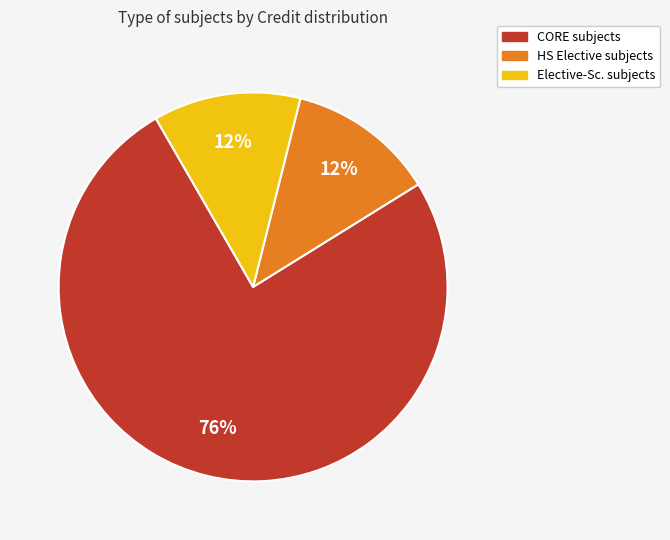

Count the number of slices in the pie.

3